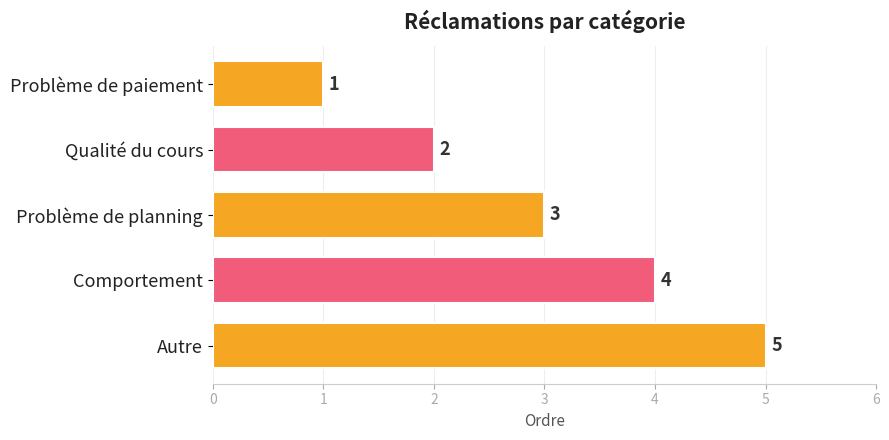

The chart shows a value of 2 at Qualité du cours. True or false?

True